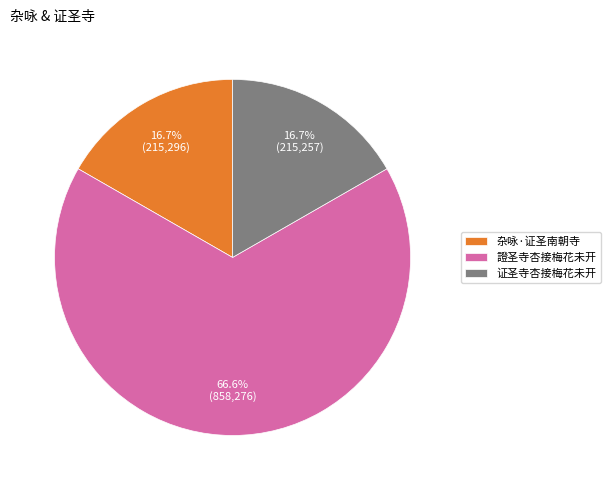

What percentage is the 證圣寺杏接梅花未开 slice, to the nearest percent?

67%